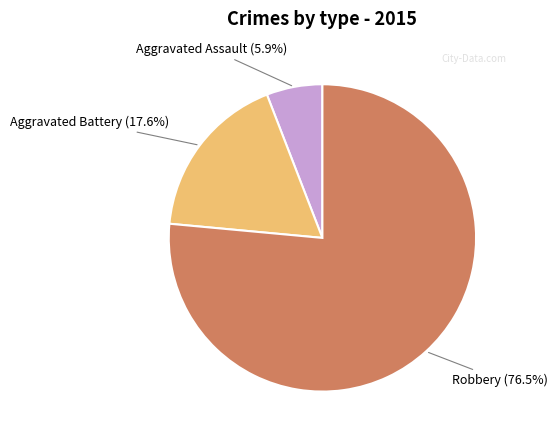

How many segments does this pie chart have?

3